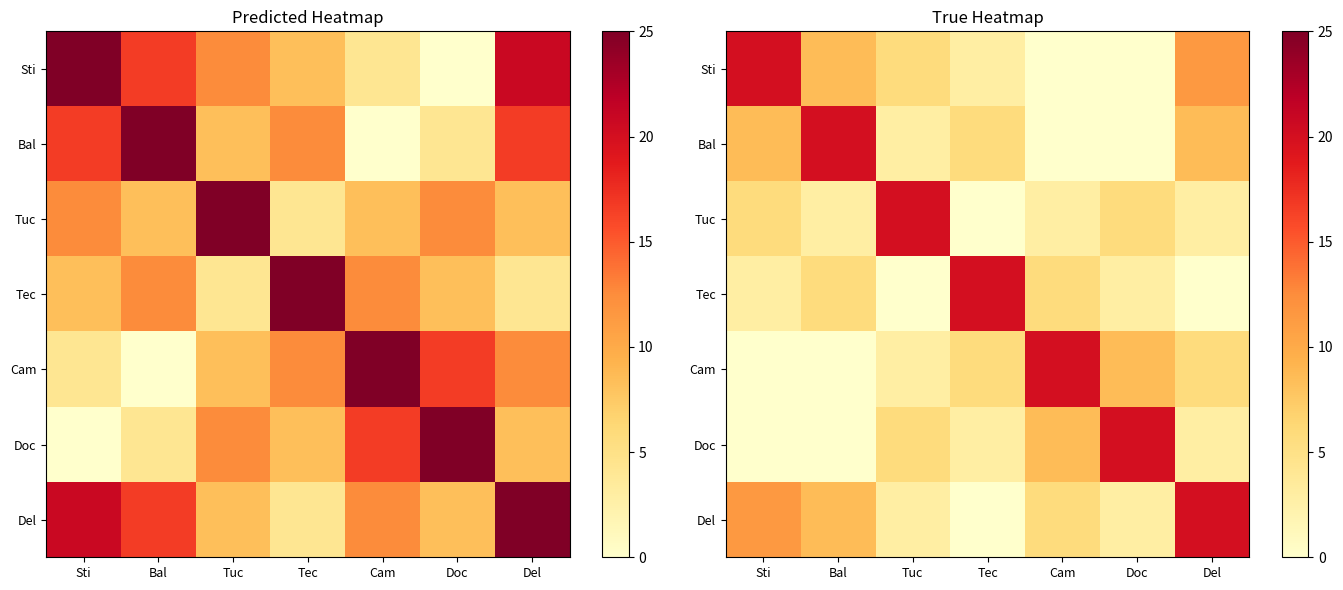

Where does the Del series first go above 5?

Sti